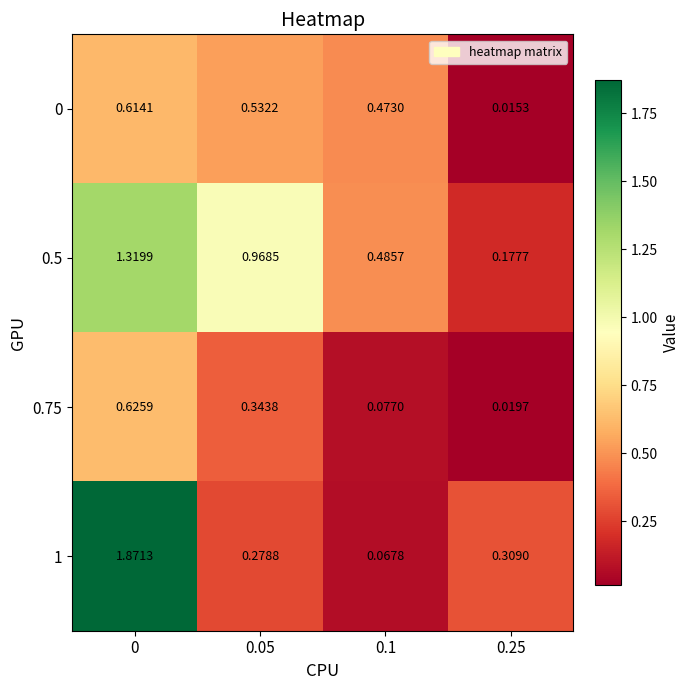

Is the value of 1 at 0.1 greater than the value of 0.75 at 0?

No